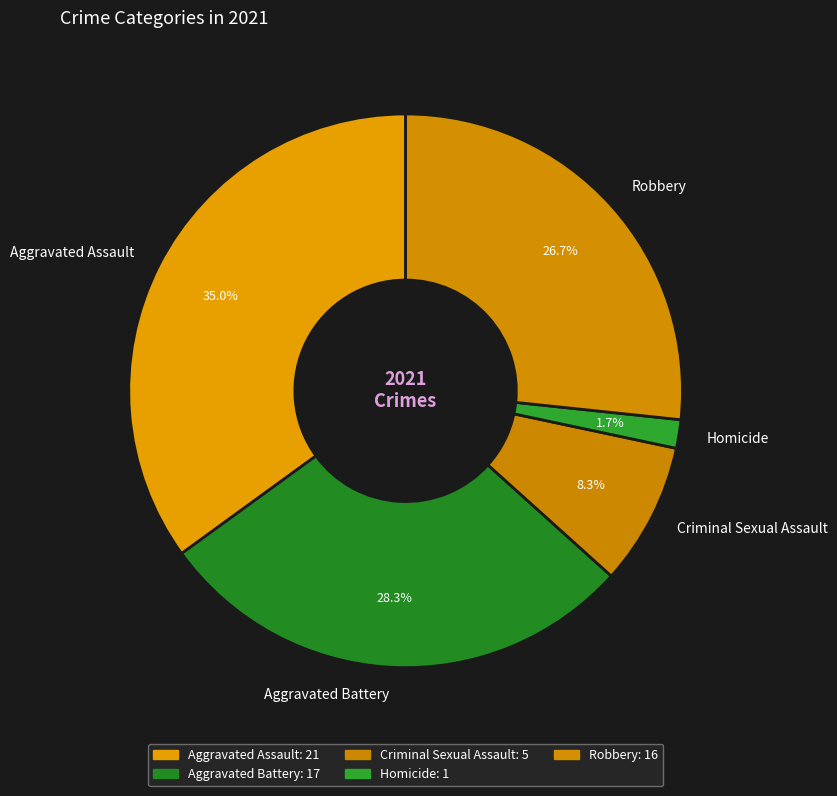

True or false: Homicide accounts for 7% of the total.

False